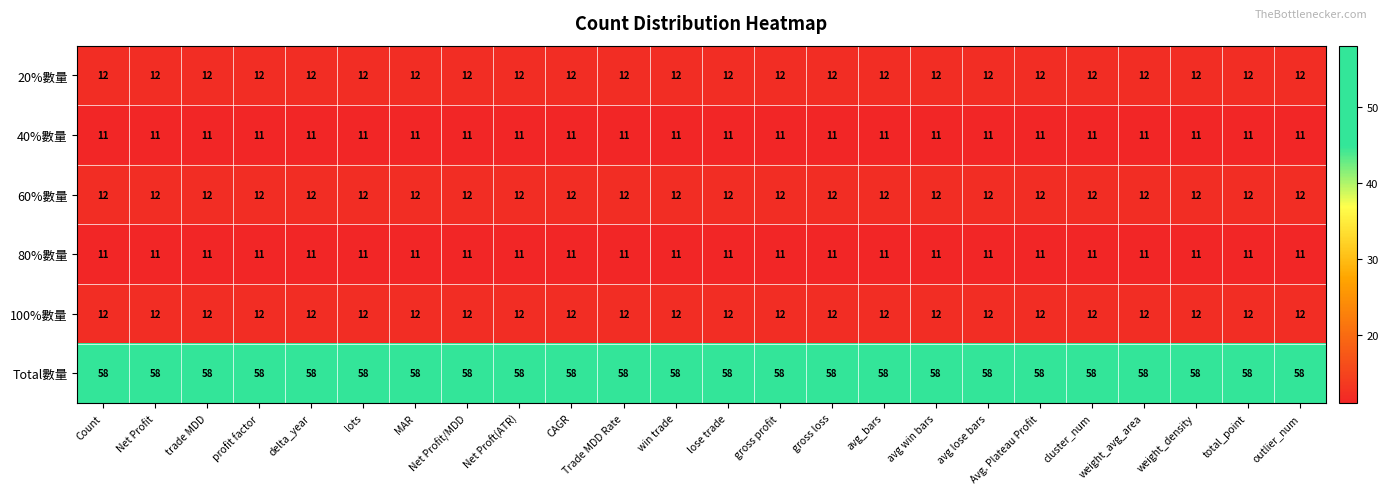

What is the greatest value displayed?

58